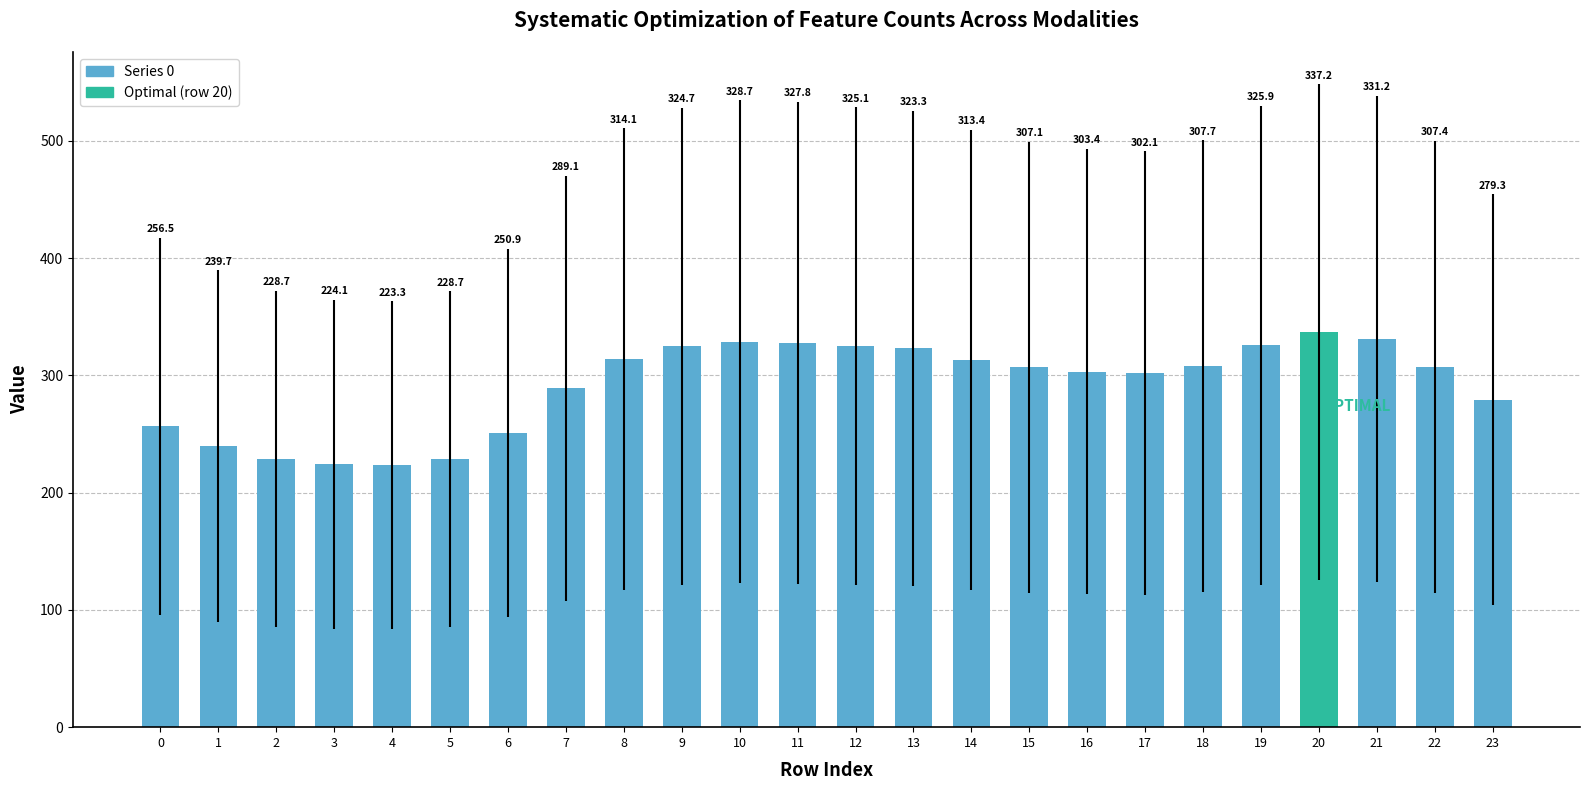

The chart shows a value of 324.7 at 9. True or false?

True